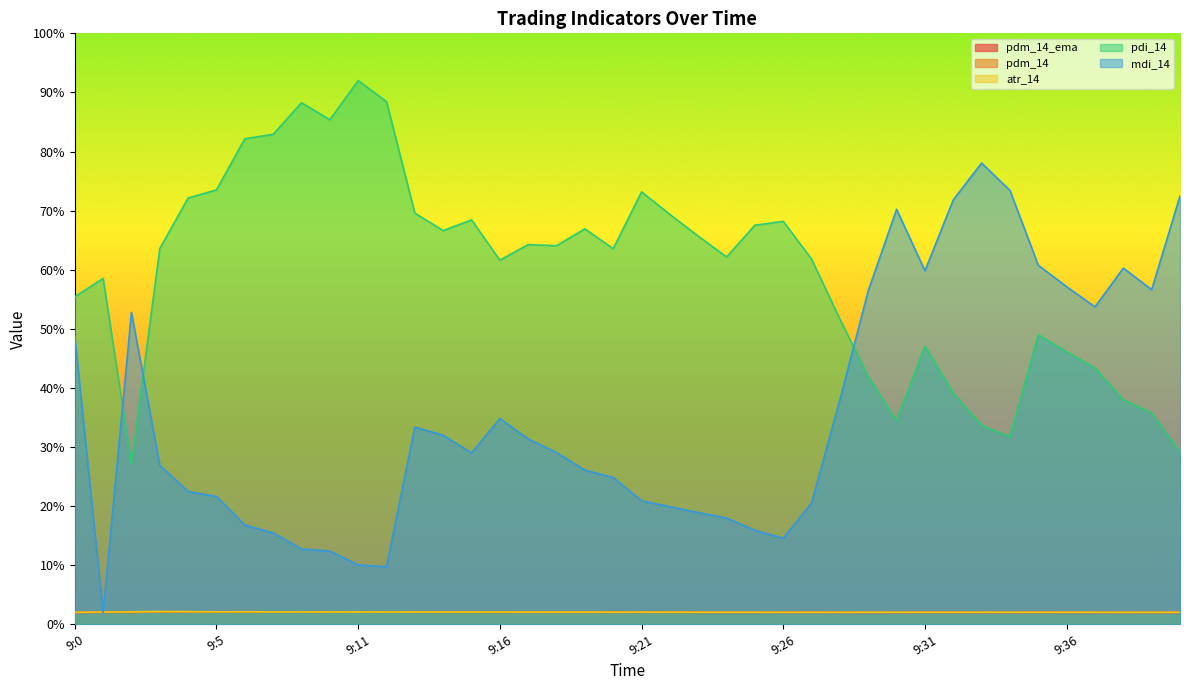

True or false: pdm_14_ema and pdm_14 intersect in this chart.

False